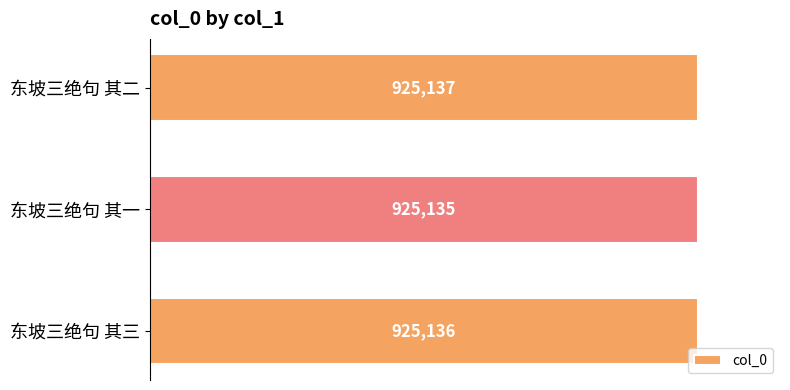

Rank the categories by value from highest to lowest.

东坡三绝句 其二, 东坡三绝句 其三, 东坡三绝句 其一